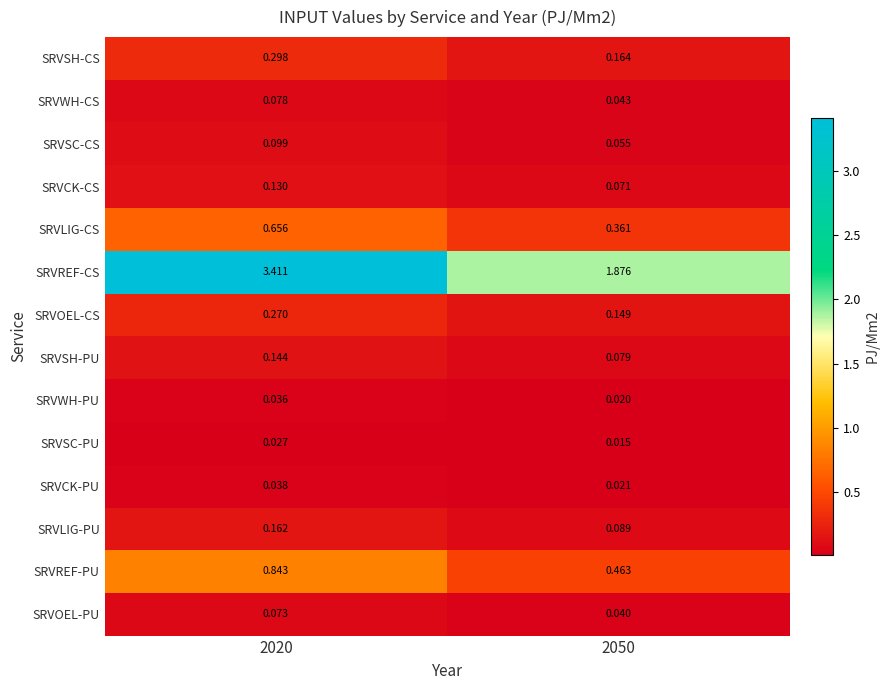

Rank the series by their maximum value, from lowest to highest.

SRVSC-PU, SRVWH-PU, SRVCK-PU, SRVOEL-PU, SRVWH-CS, SRVSC-CS, SRVCK-CS, SRVSH-PU, SRVLIG-PU, SRVOEL-CS, SRVSH-CS, SRVLIG-CS, SRVREF-PU, SRVREF-CS